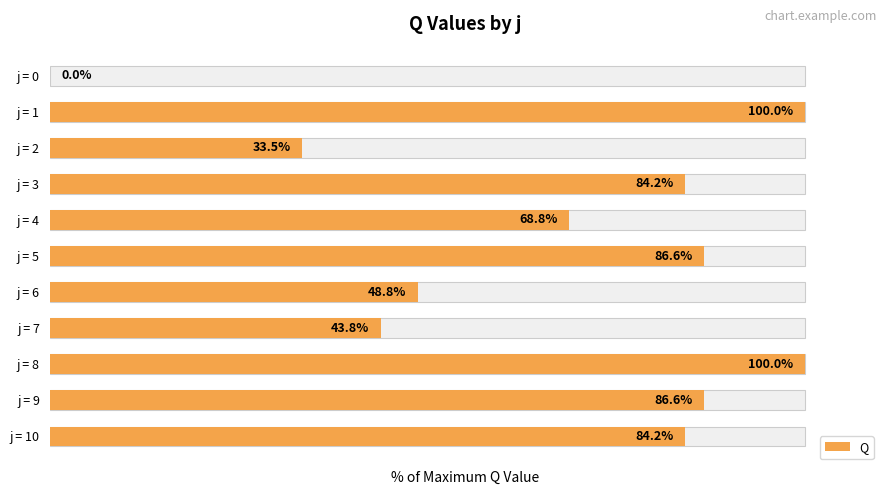

What is the difference between the maximum and minimum values?

100.0